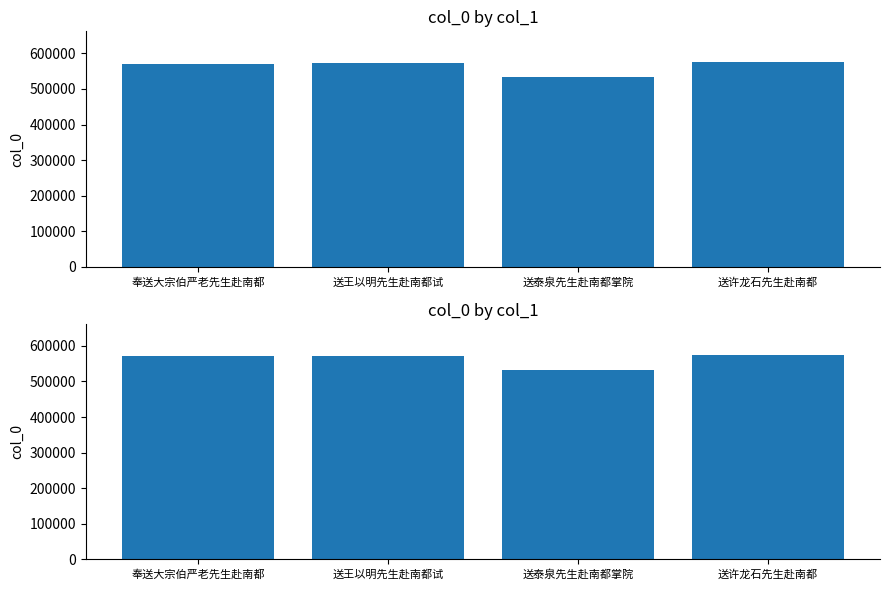

What is the approximate value at 送许龙石先生赴南都, to the nearest 100?

575600